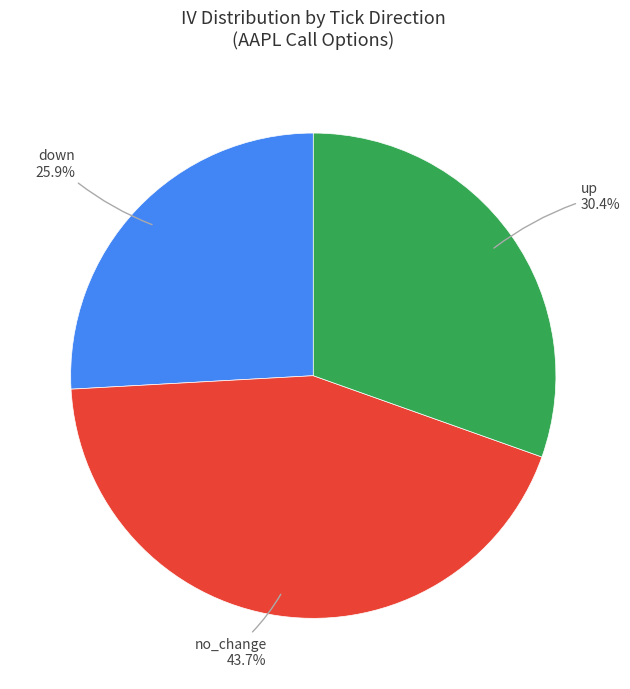

Is there a majority slice in this chart?

No